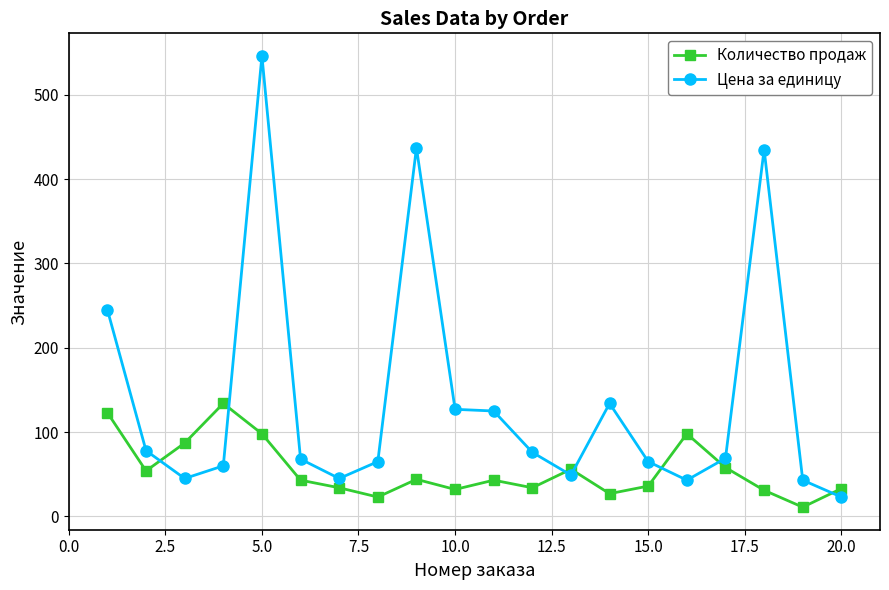

Which series has the largest total across all categories?

Цена за единицу